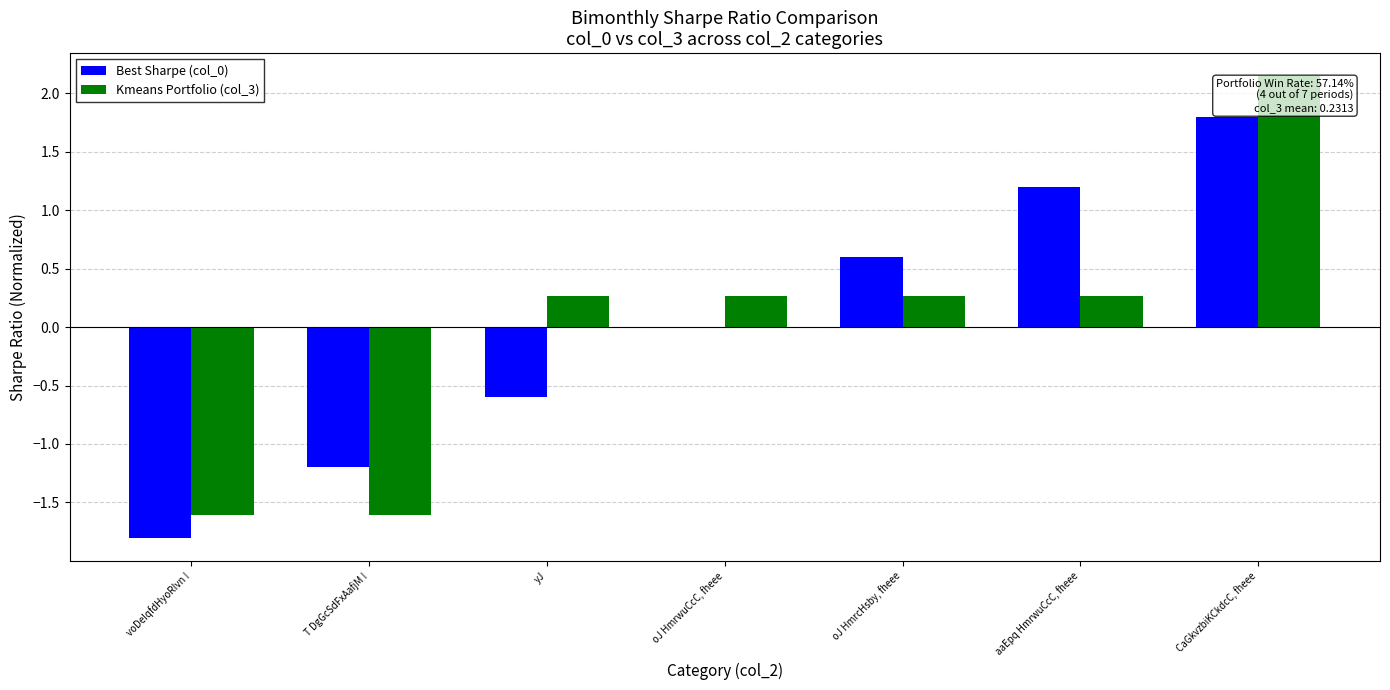

The Best Sharpe (col_0) series shows -2.1 at T DgGcSdFxAafjM !. True or false?

False